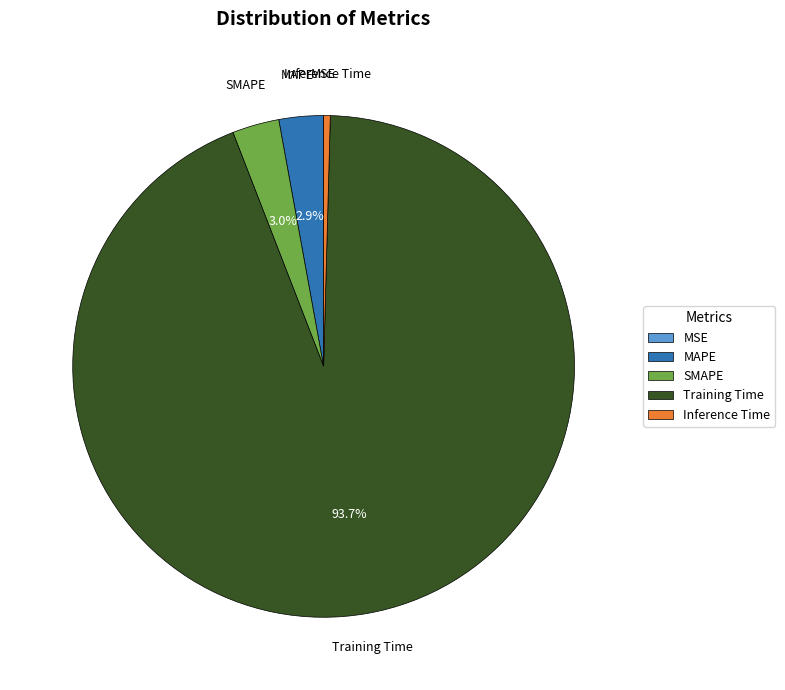

Which category accounts for the majority?

Training Time